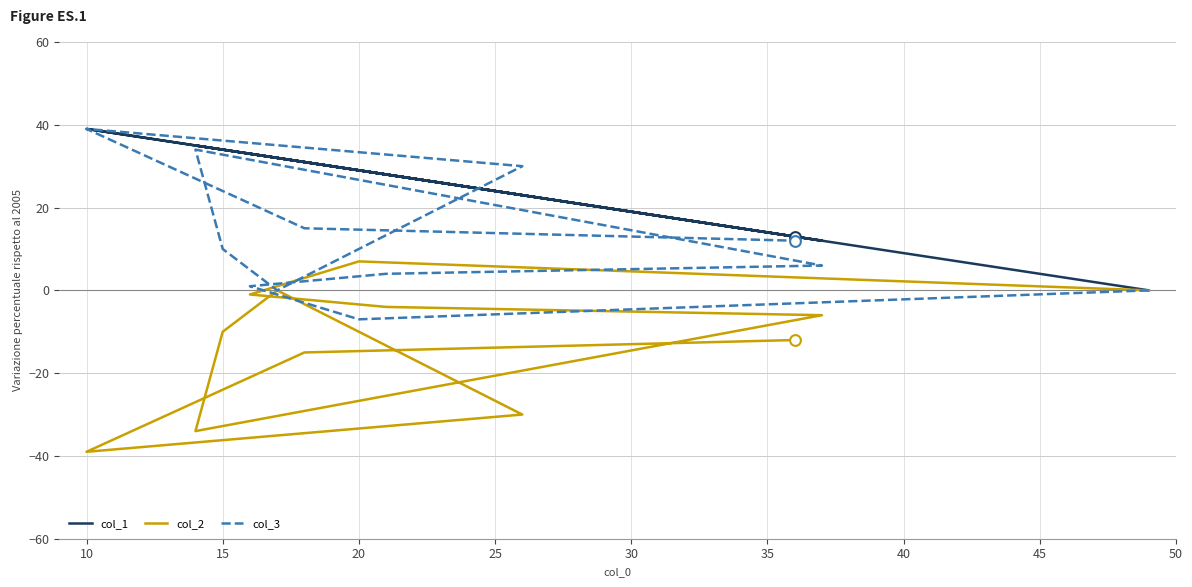

What is the total value across all series at 40?

32